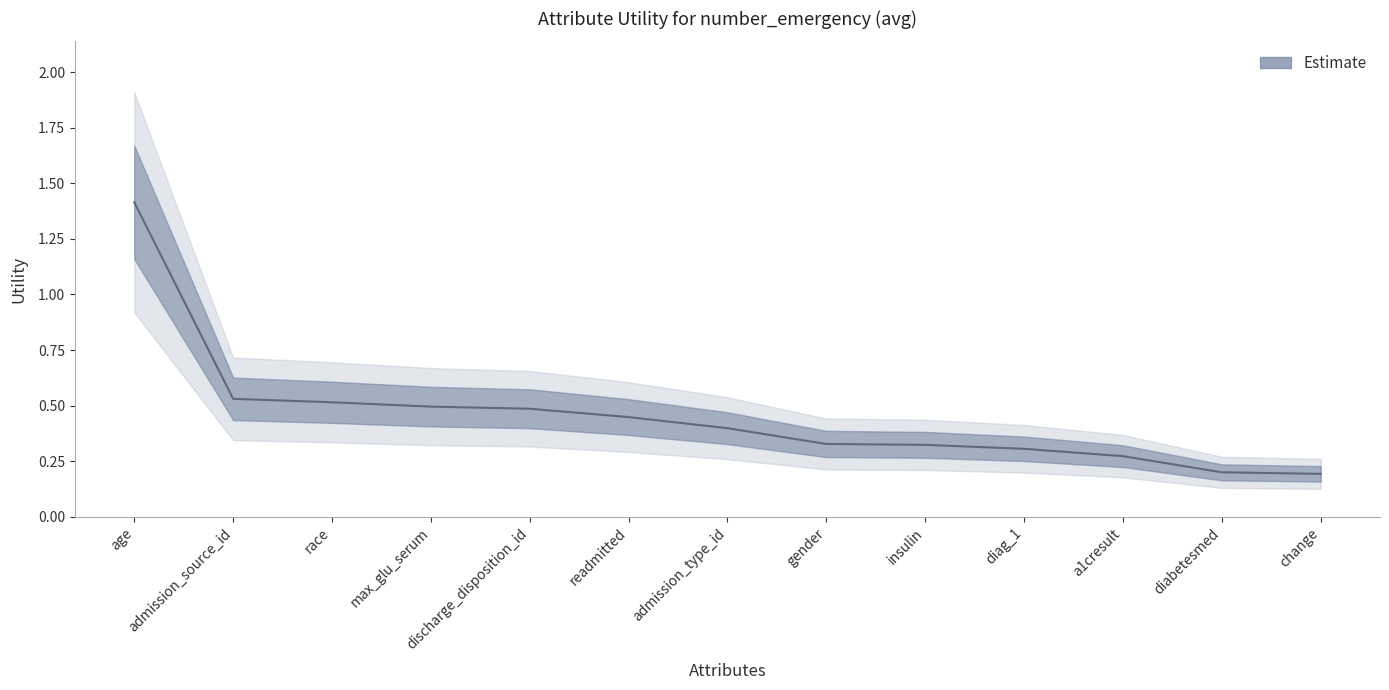

Reading left to right, what are all the values shown in this chart?

1.4	0.5	0.5	0.5	0.5	0.4	0.4	0.3	0.3	0.3	0.3	0.2	0.2